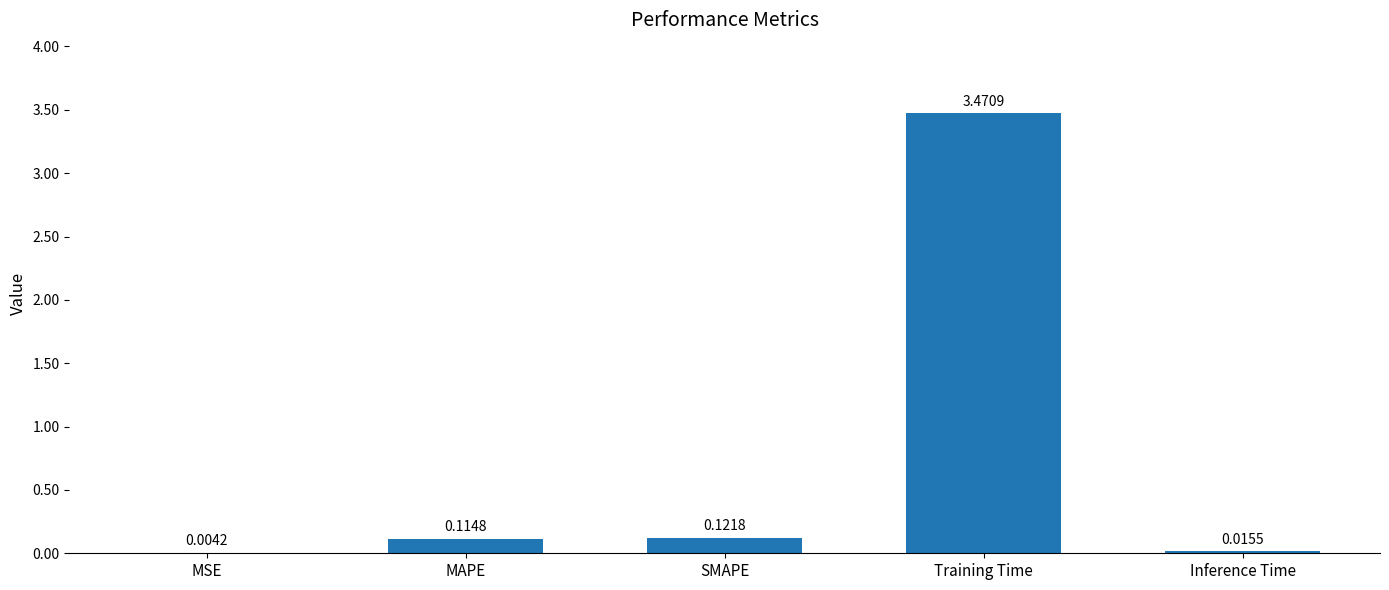

At which label is the value closest to 1?

SMAPE